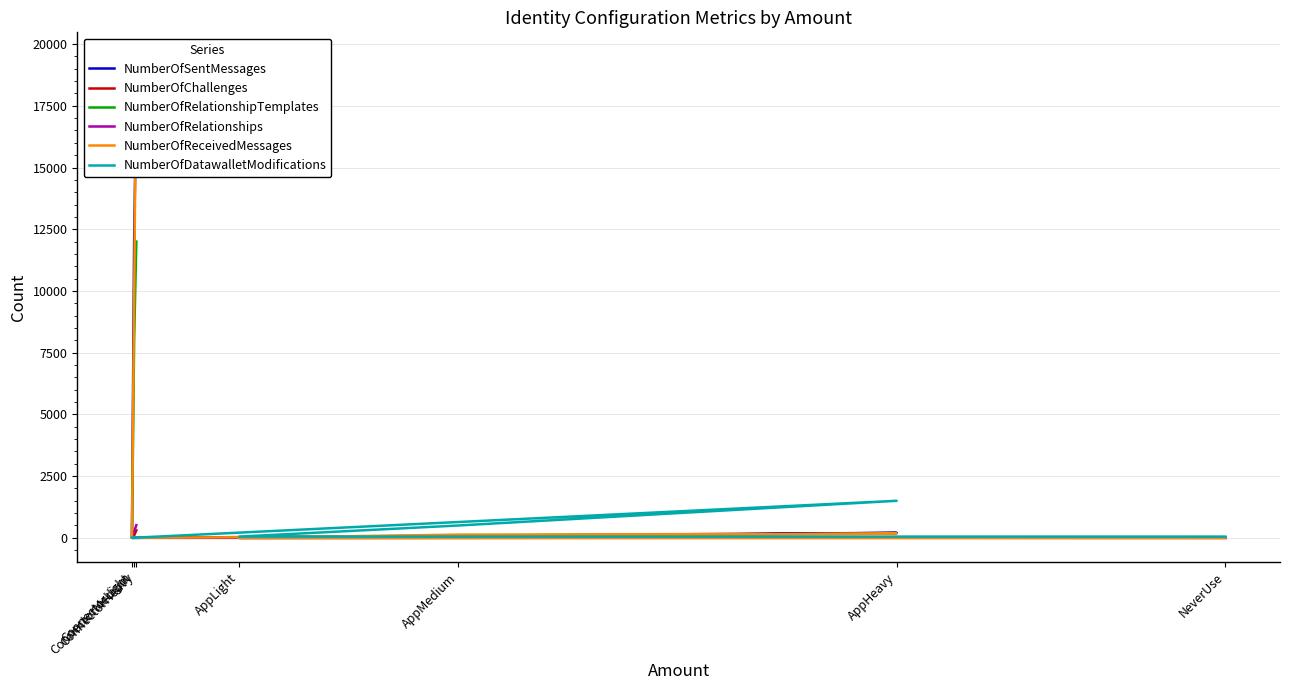

At which label is NumberOfRelationshipTemplates closest to 6000?

ConnectorMedium